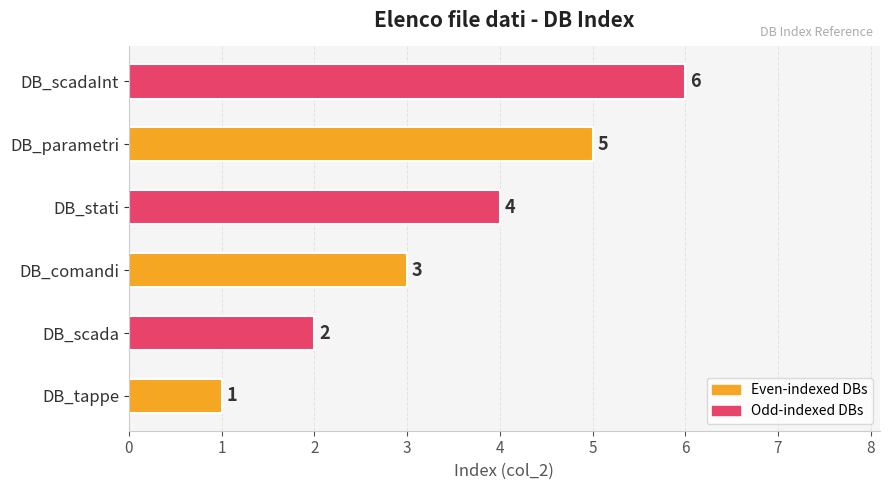

List the labels in order of value, smallest first.

DB_tappe, DB_scada, DB_comandi, DB_stati, DB_parametri, DB_scadaInt